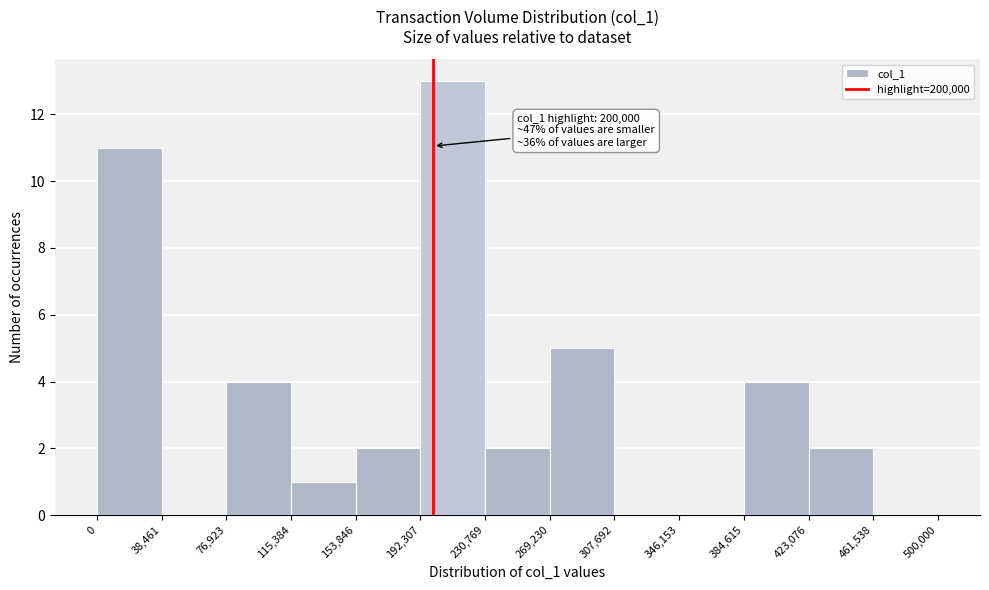

Over which range of the x-axis is the bar tallest?

192,307 to 230,769